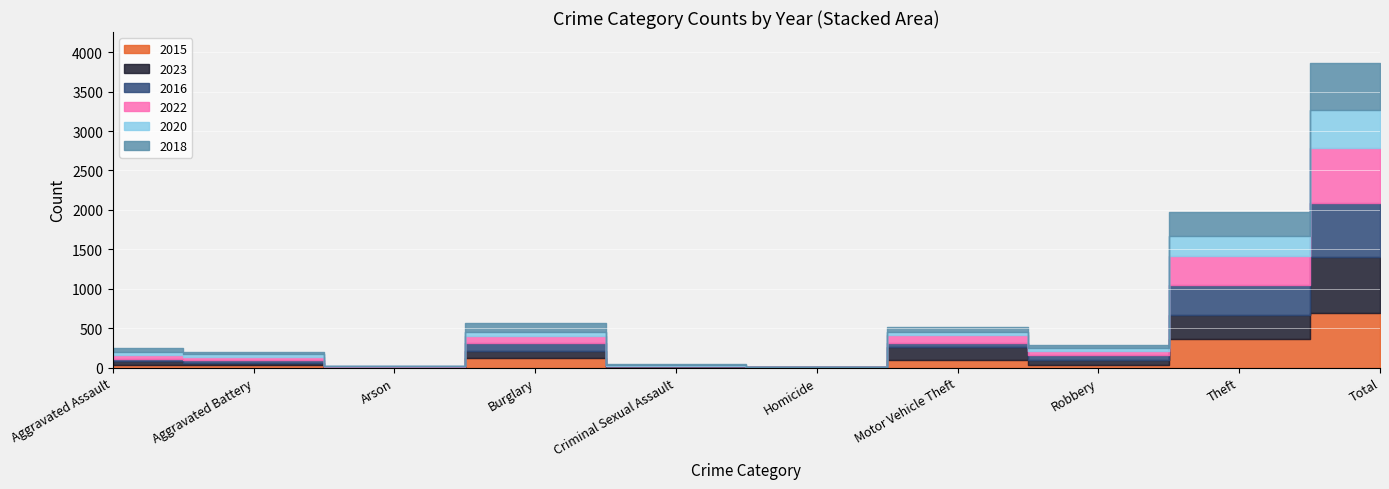

Where is 2022 nearest to the value 352?

Theft